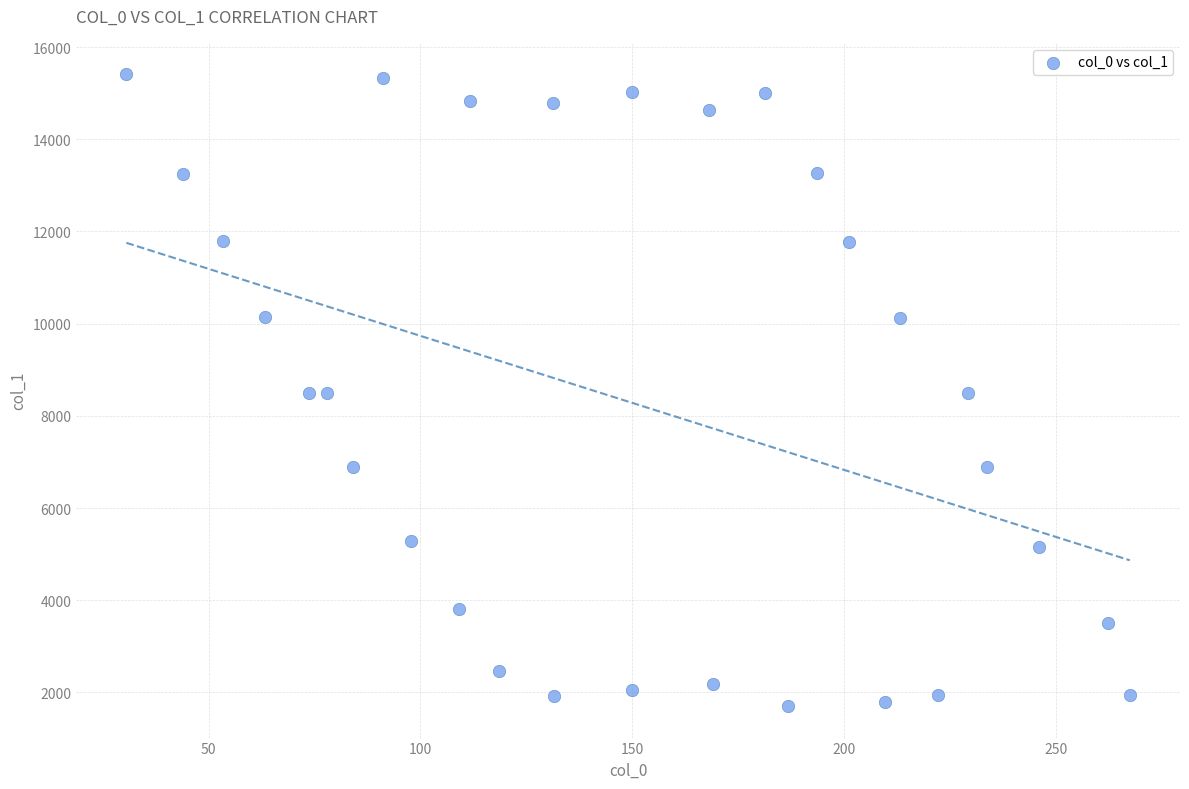

What is the range of X values (max minus min)?

237.0